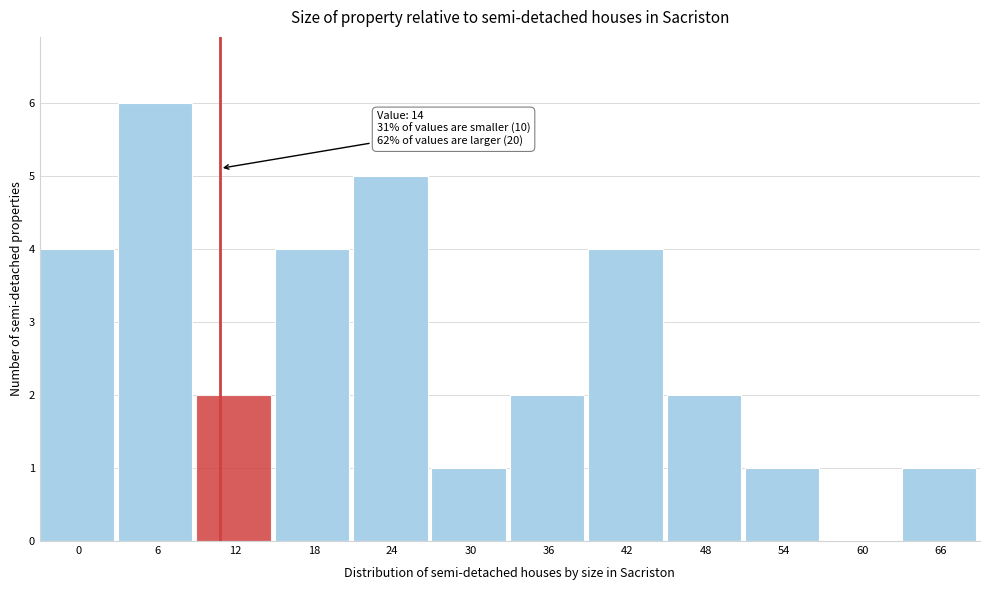

Reading left to right, list all the values displayed in this chart.

0=4	6=6	12=2	18=4	24=5	30=1	36=2	42=4	48=2	54=1	60=0	66=1